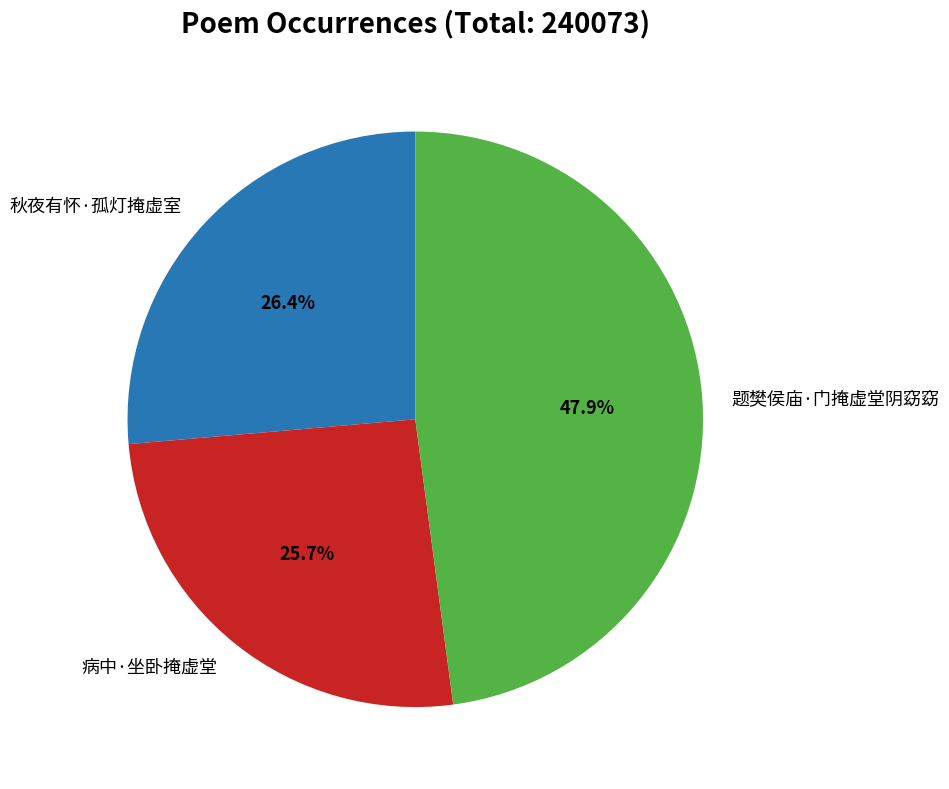

To the nearest percent, what percentage of the pie is 秋夜有怀·孤灯掩虚室?

26%